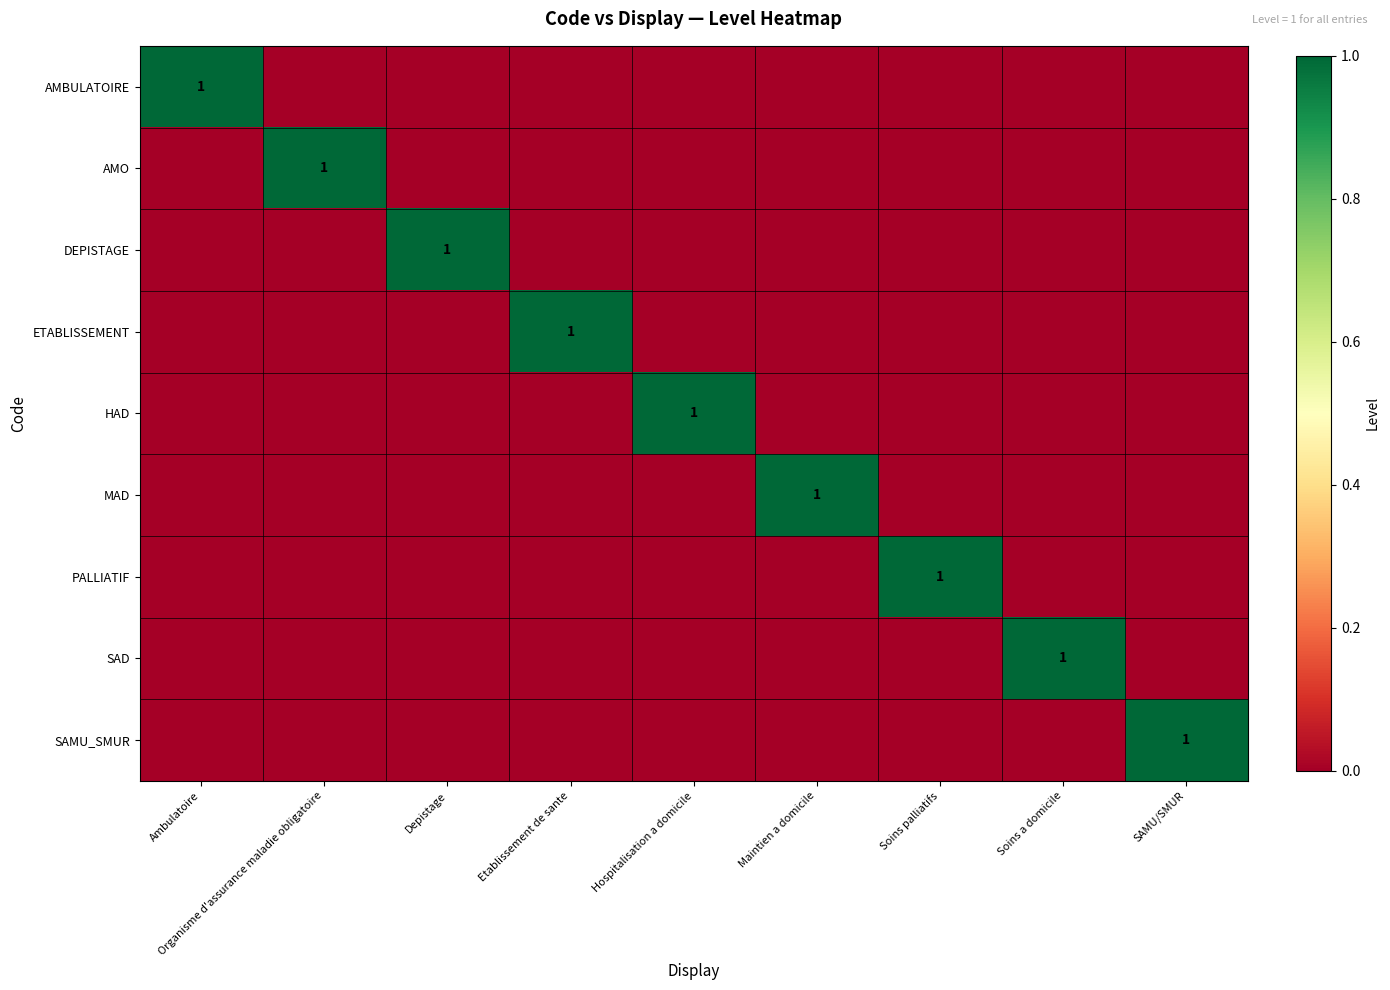

At how many categories does at least one series exceed 0?

9